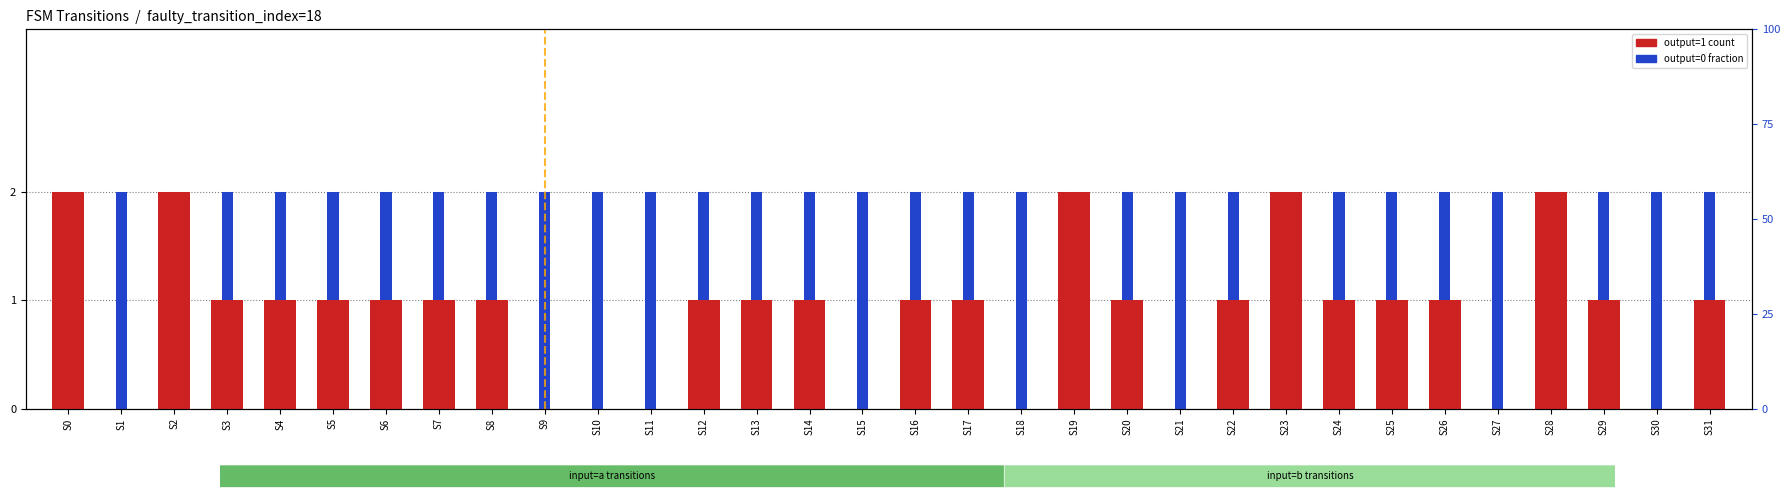

What value does the output=0 (frac) series have at S25?

1